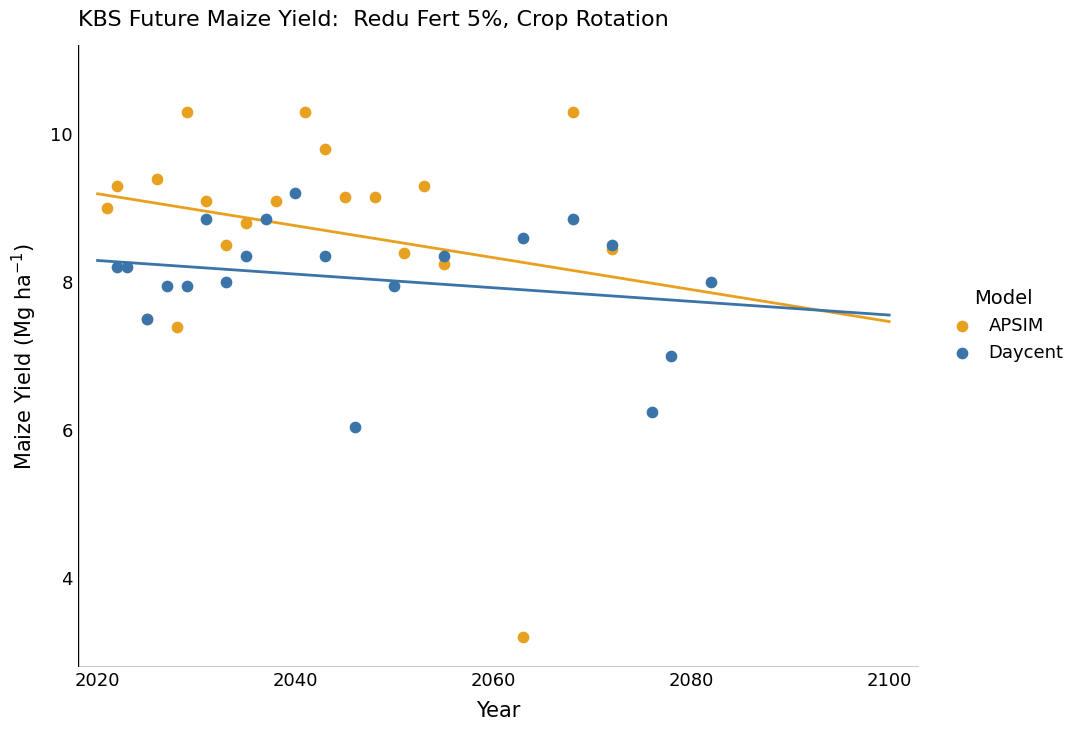

Which series has the widest spread of Y values?

APSIM